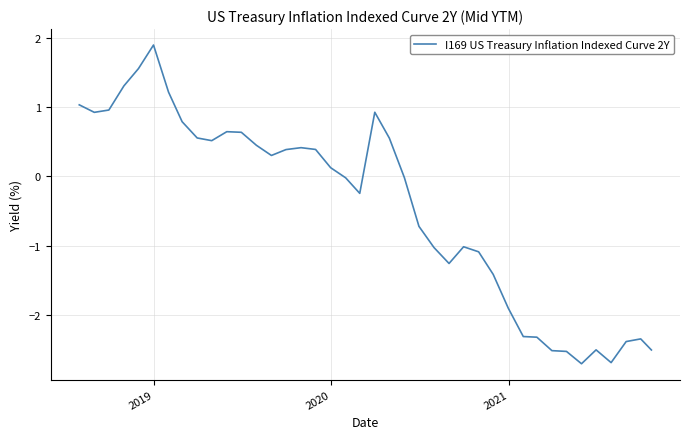

What is the difference between the maximum and minimum values?

4.6